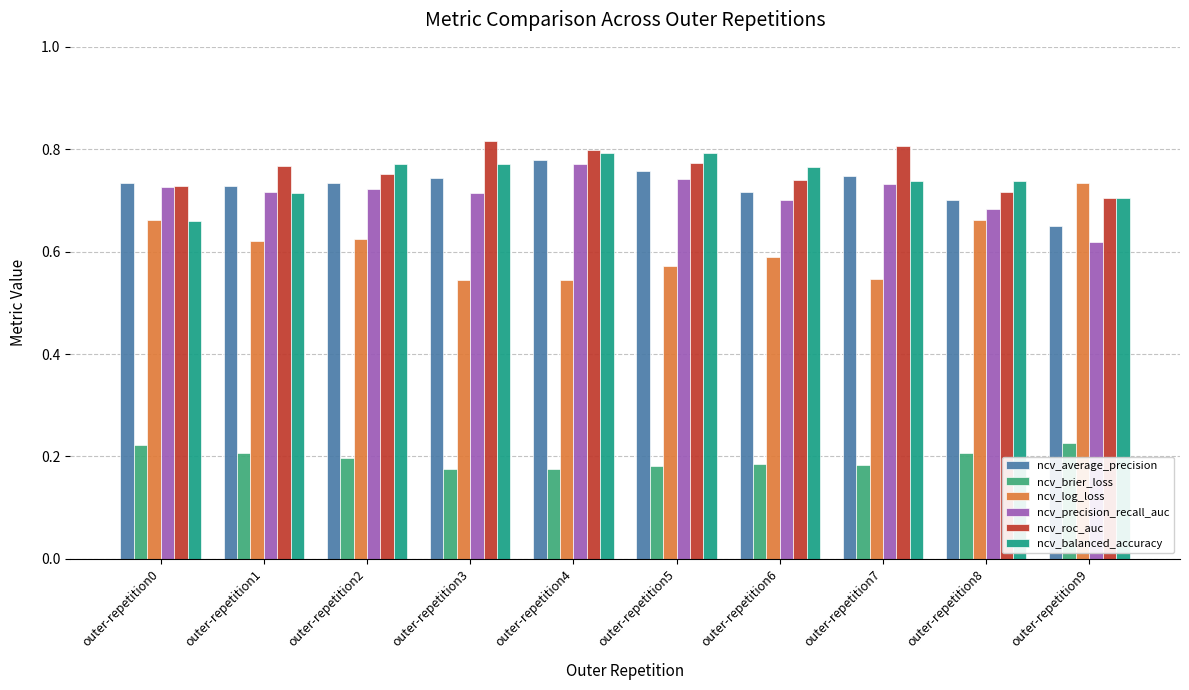

Is the value of ncv_average_precision at outer-repetition8 greater than the value of ncv_balanced_accuracy at outer-repetition6?

No